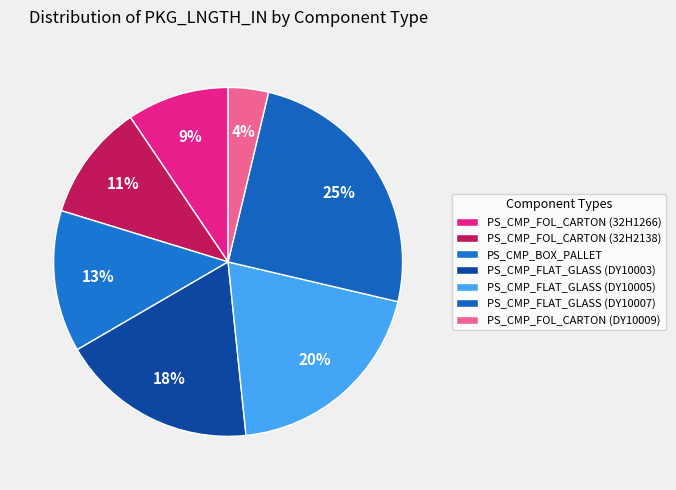

The PS_CMP_FOL_CARTON (32H1266) slice represents 1% of the pie. True or false?

False